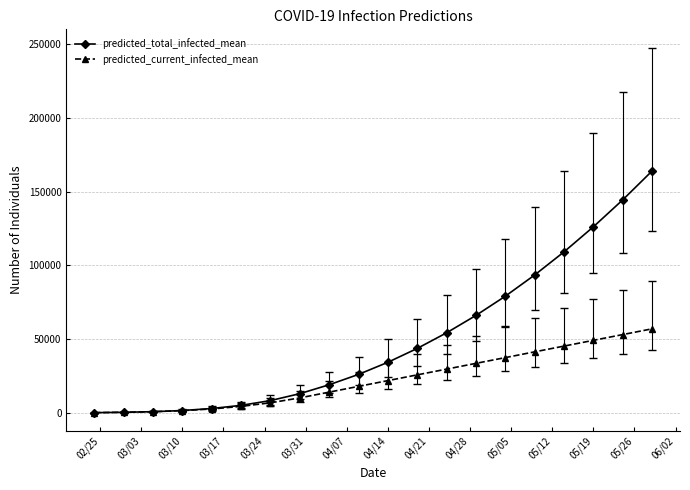

How many distinct data groups are displayed?

2